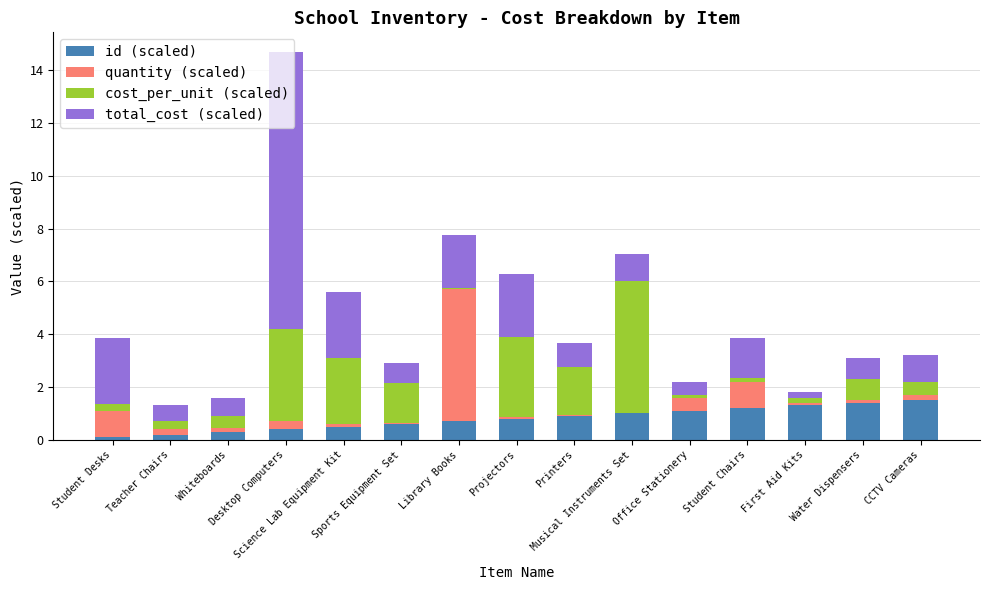

At which category is the sum across all series the highest?

Desktop Computers